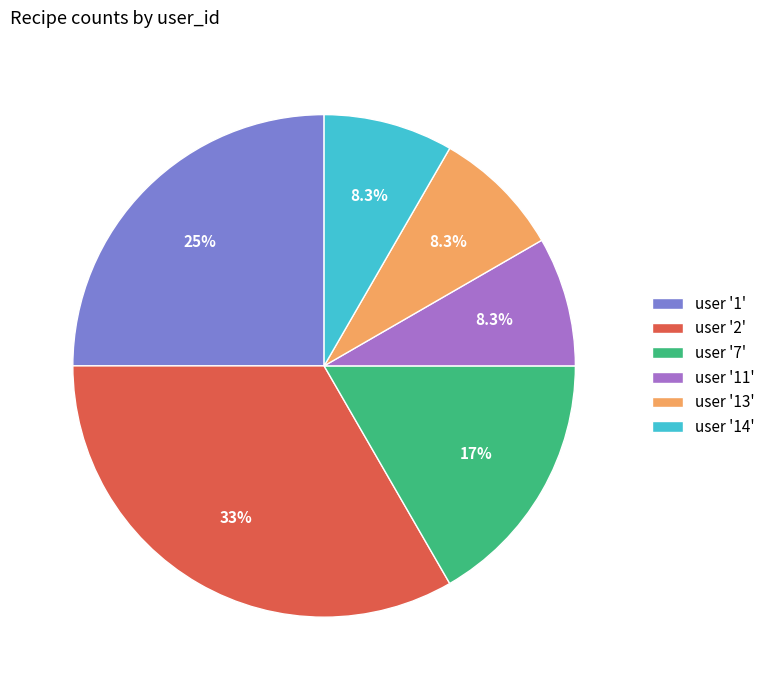

Is user '1' the majority of the pie?

No